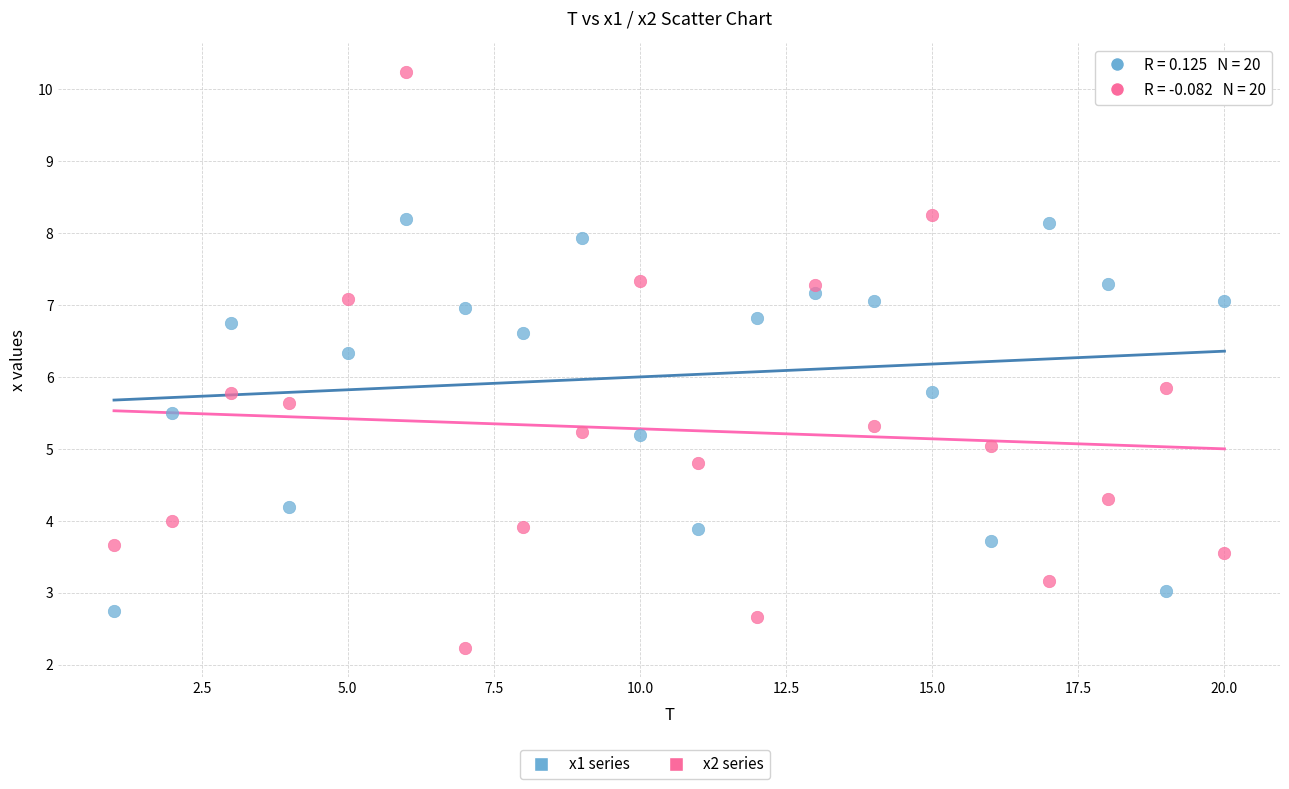

Across all data points, what is the range of Y values (max minus min)?

8.0